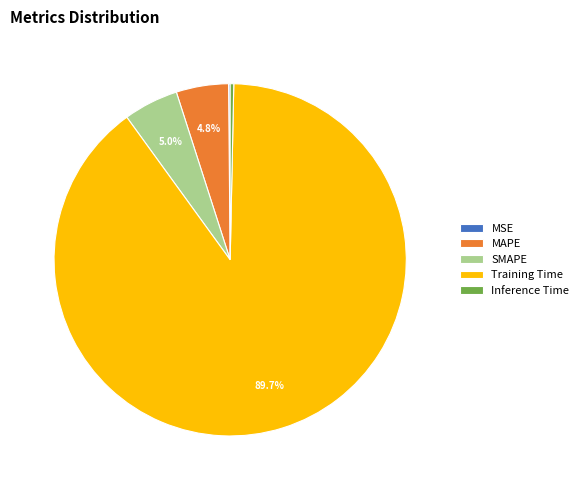

Which category has the biggest portion of the pie?

Training Time